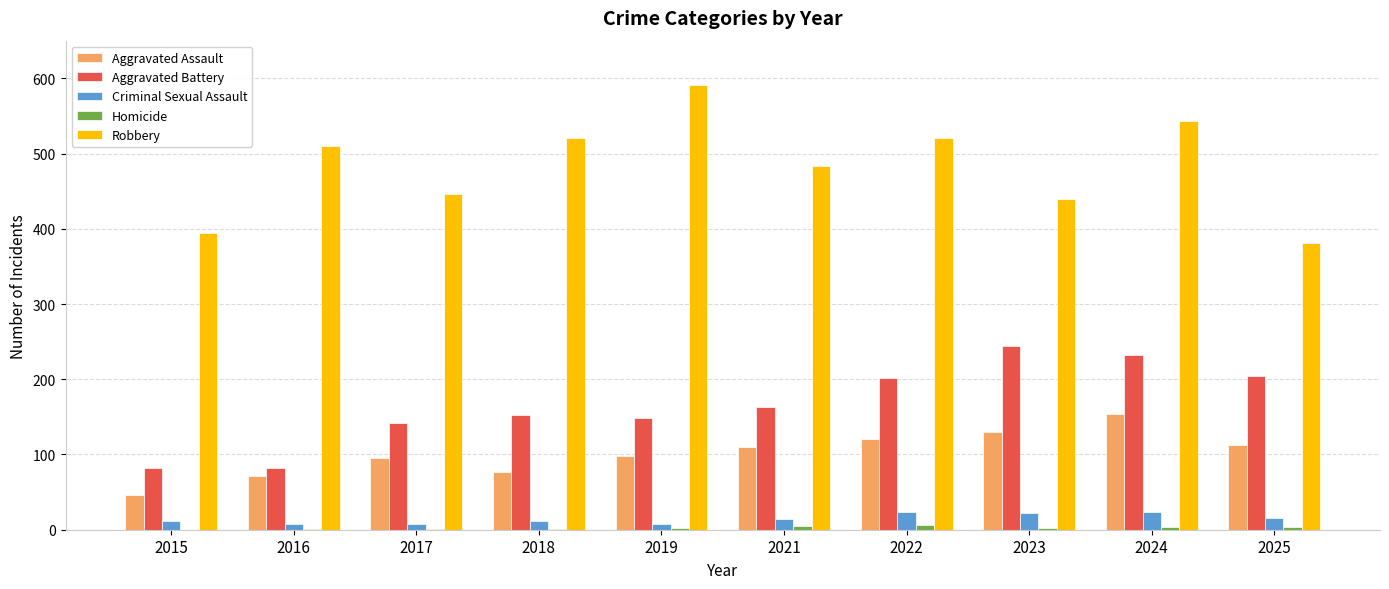

Which series has the largest total across all categories?

Robbery